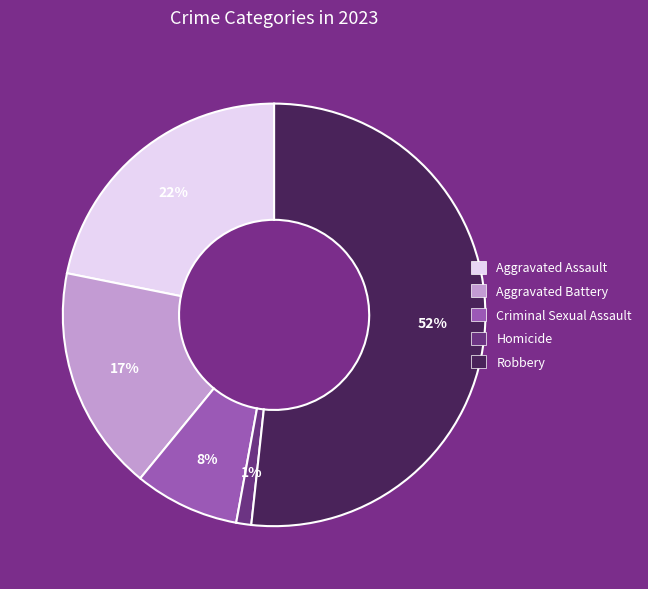

To the nearest percent, what is the difference between the largest and smallest slice percentages?

51%